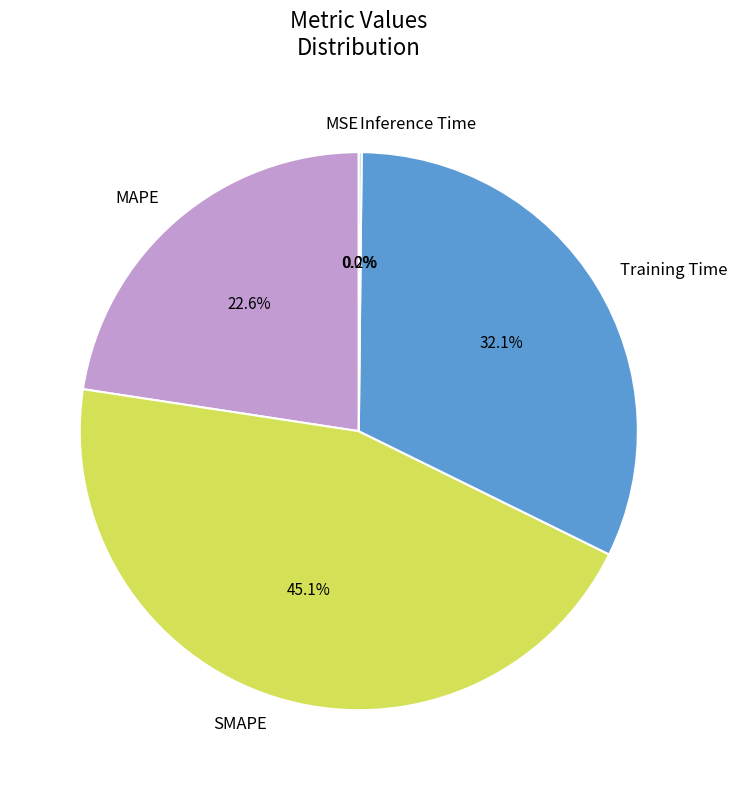

Does any single category account for the majority?

No